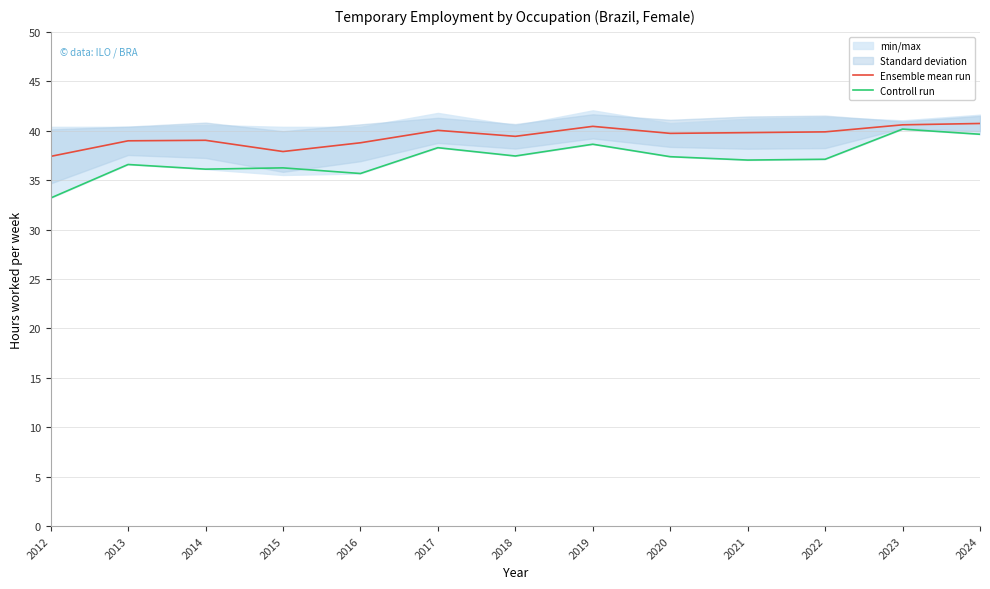

The Ensemble mean run series shows 39.0 at 2014. True or false?

True